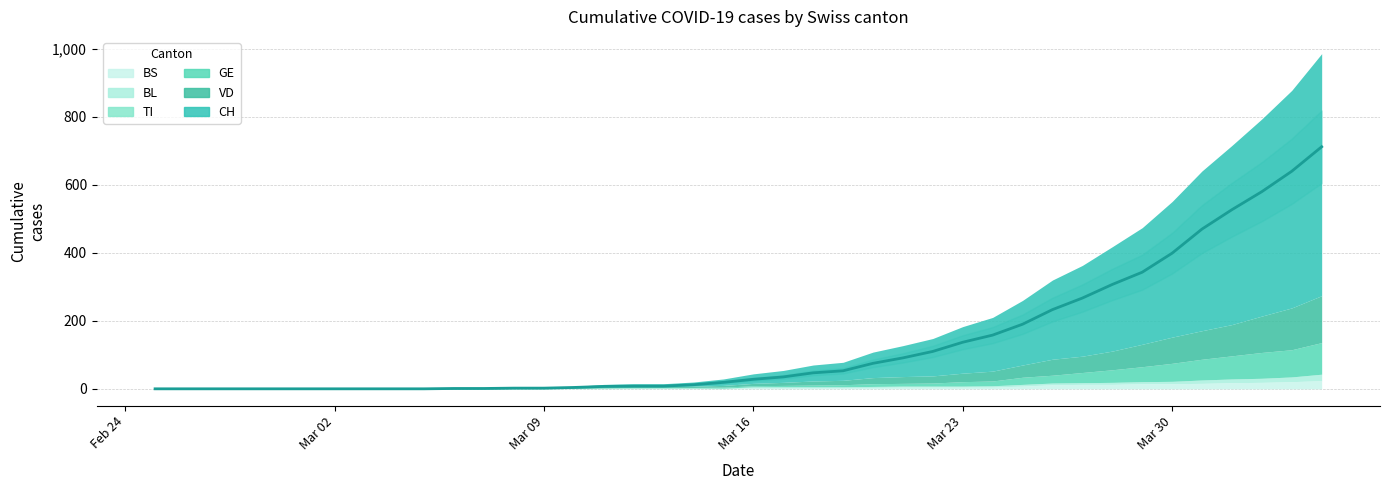

At 2020-03-02, list the series in order from smallest to largest.

CH, VD, GE, TI, BL, BS